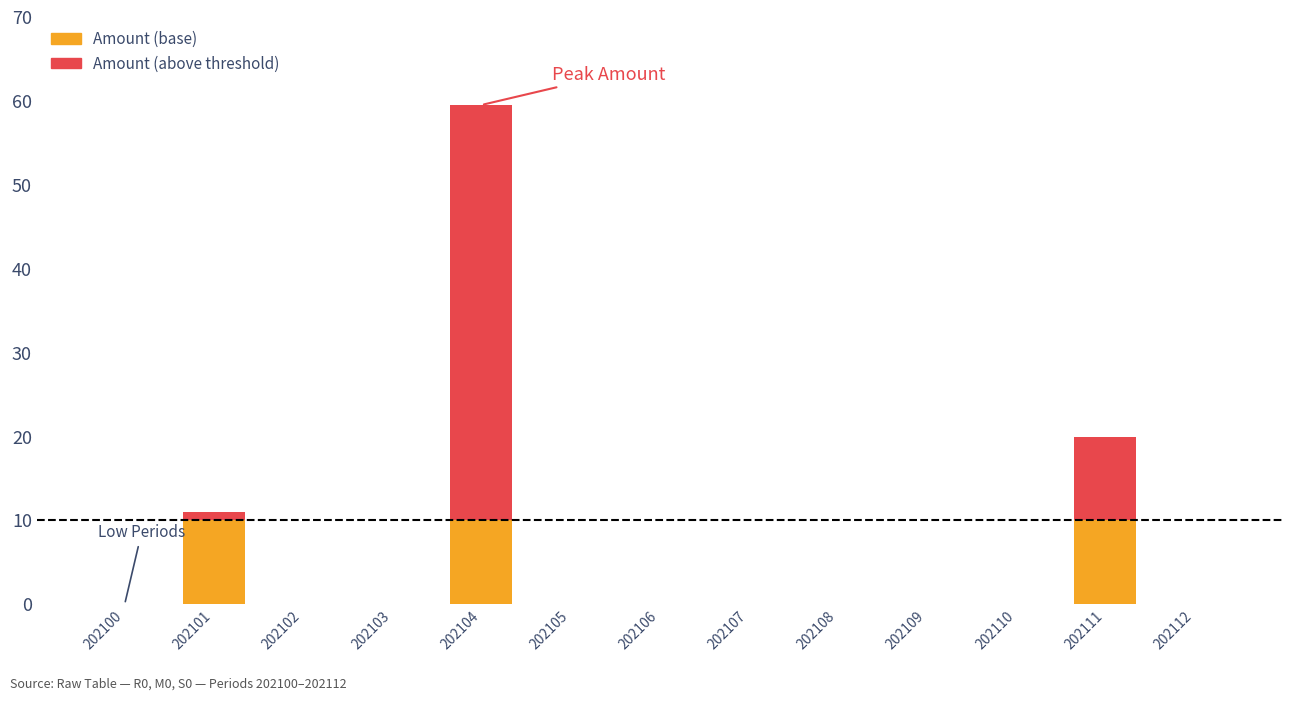

Between 202102 and 202110, which is larger?

202102